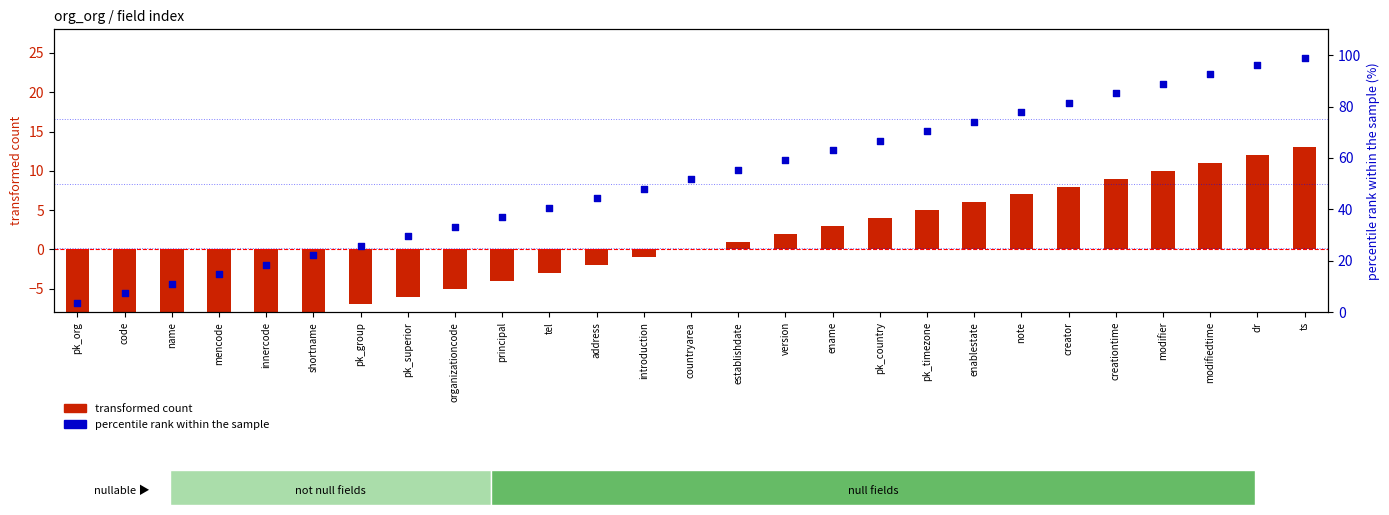

Which series has the largest total across all categories?

percentile rank within the sample